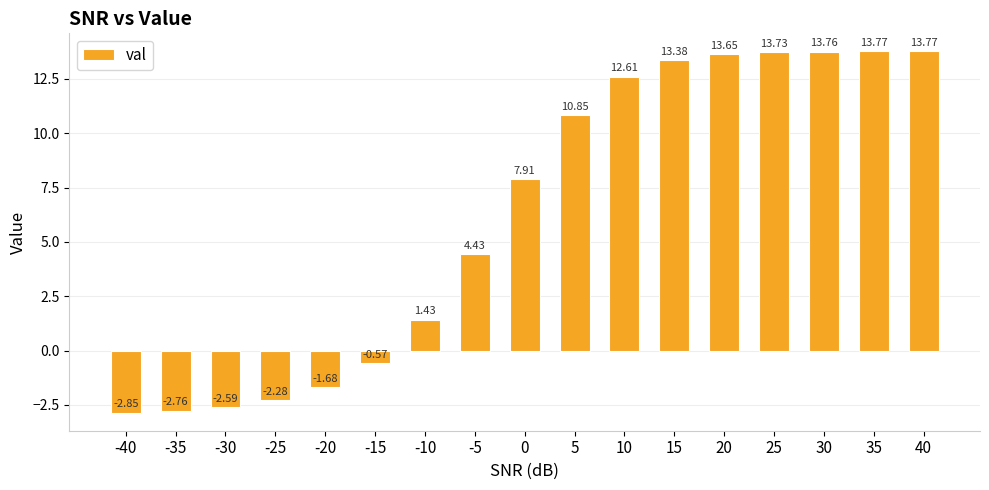

What is the difference between the maximum and minimum values?

16.6